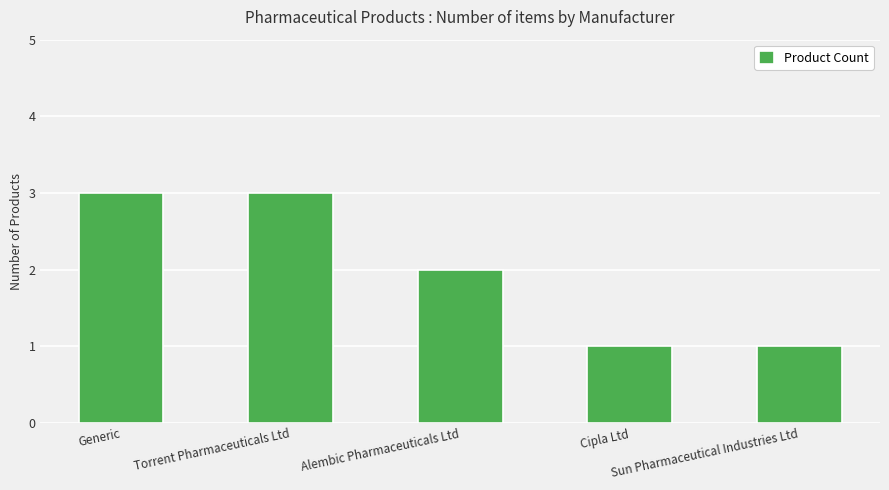

What is the value of the 5th bar from the left?

1